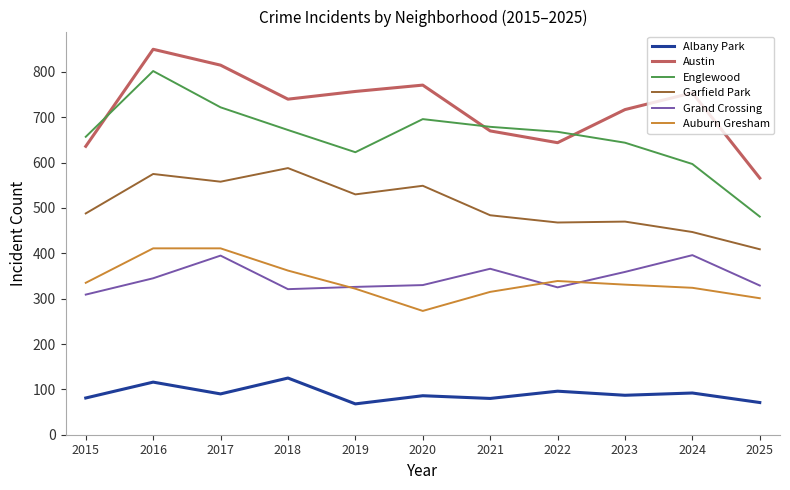

Is it true that Albany Park equals 30 at 2021?

False